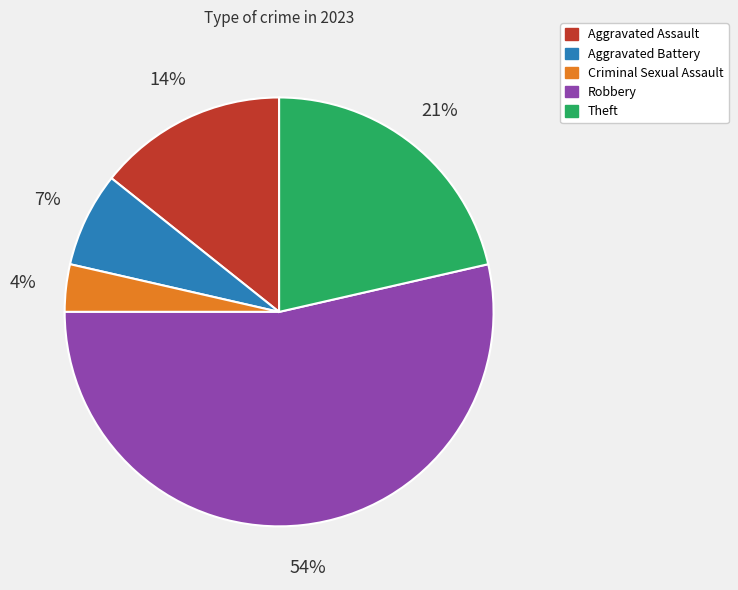

Between Aggravated Assault and Robbery, which is larger?

Robbery